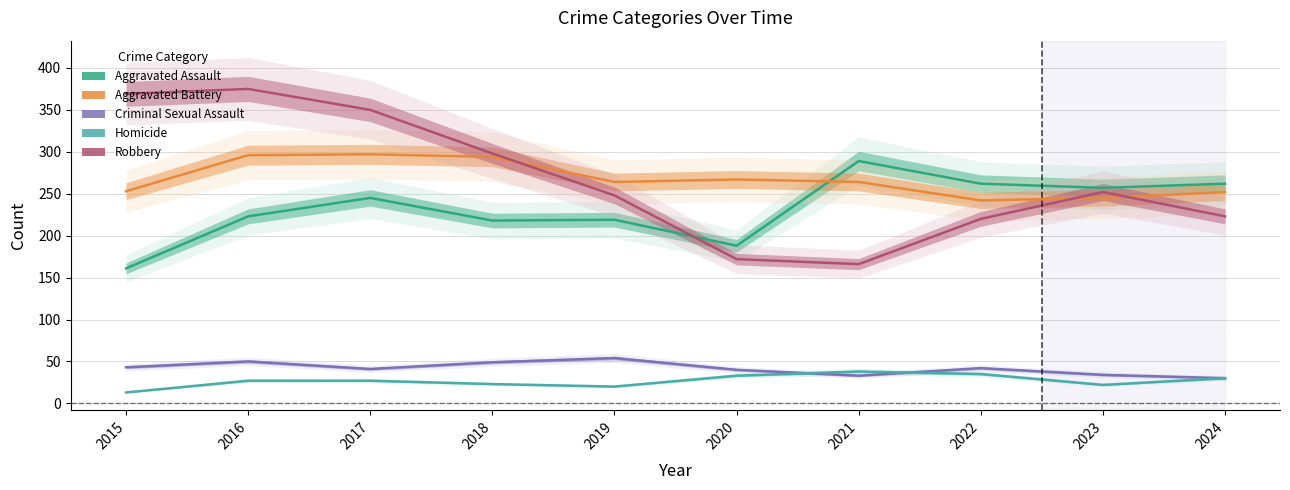

The Robbery series shows 203 at 2015. True or false?

False